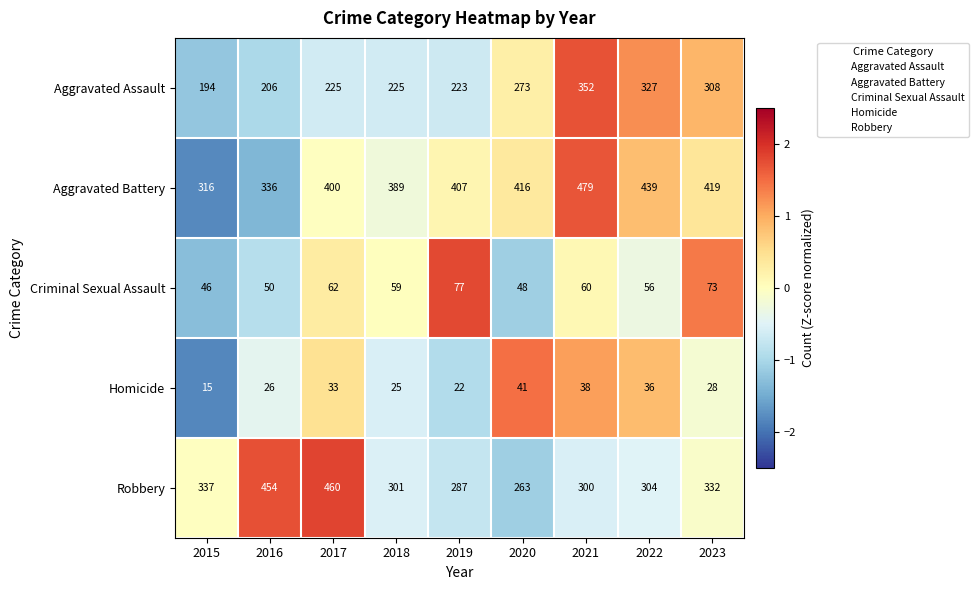

Is it true that Aggravated Battery equals 605 at 2020?

False